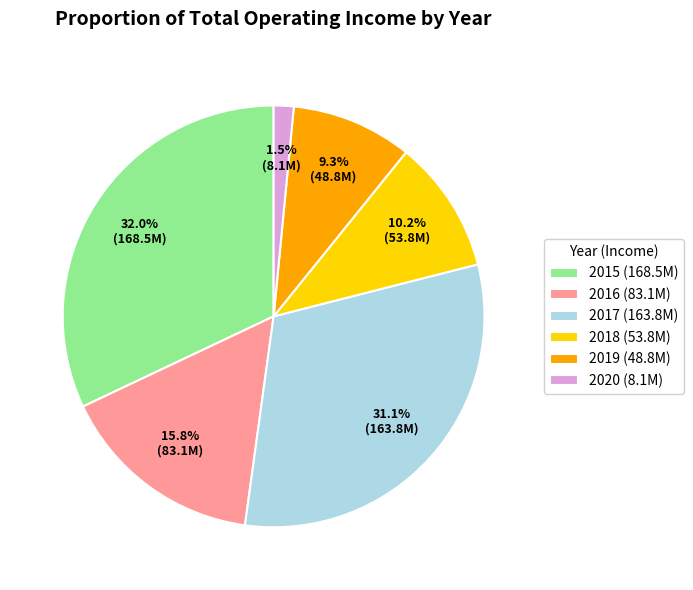

What percentage is NOT represented by 2017?

68.9%